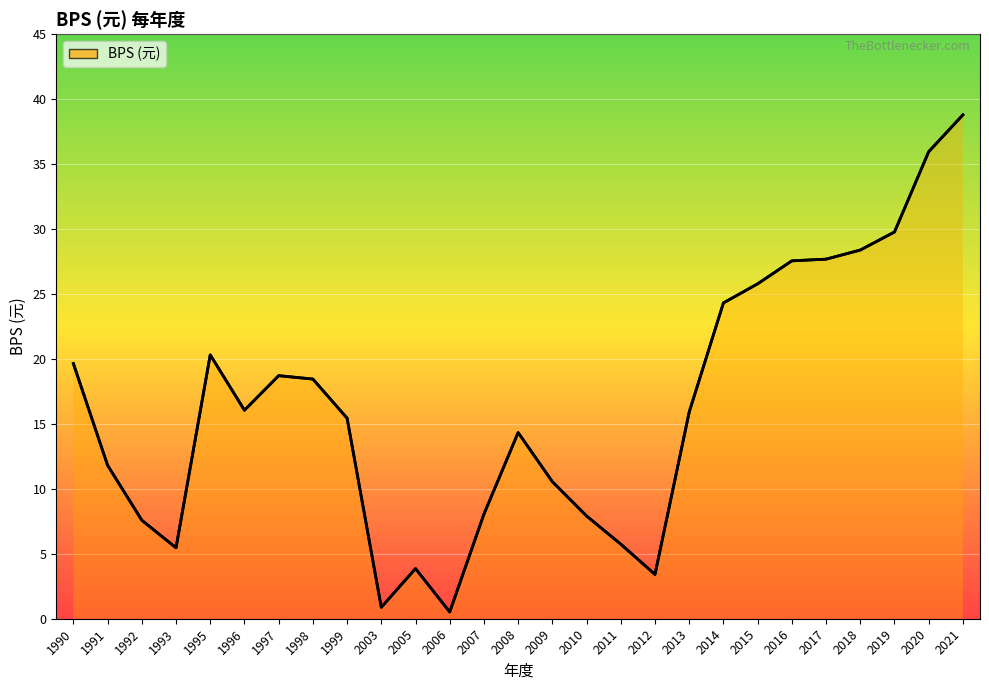

What is the sum of the values at 2005 and 2003?

4.7